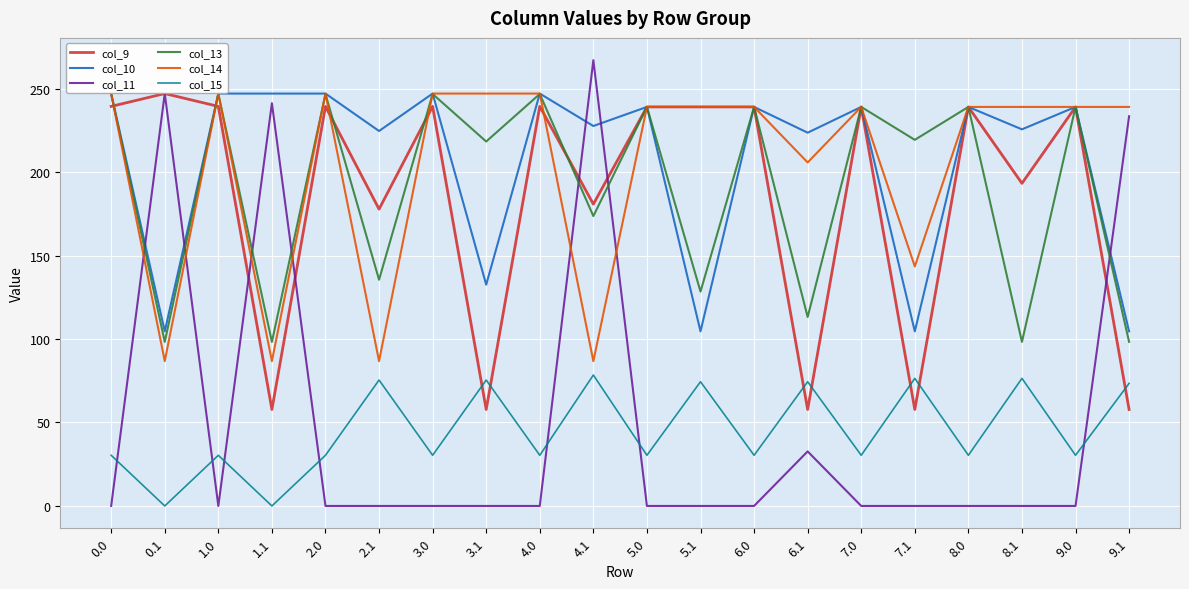

What is the total value across all series at 5.1?

785.4